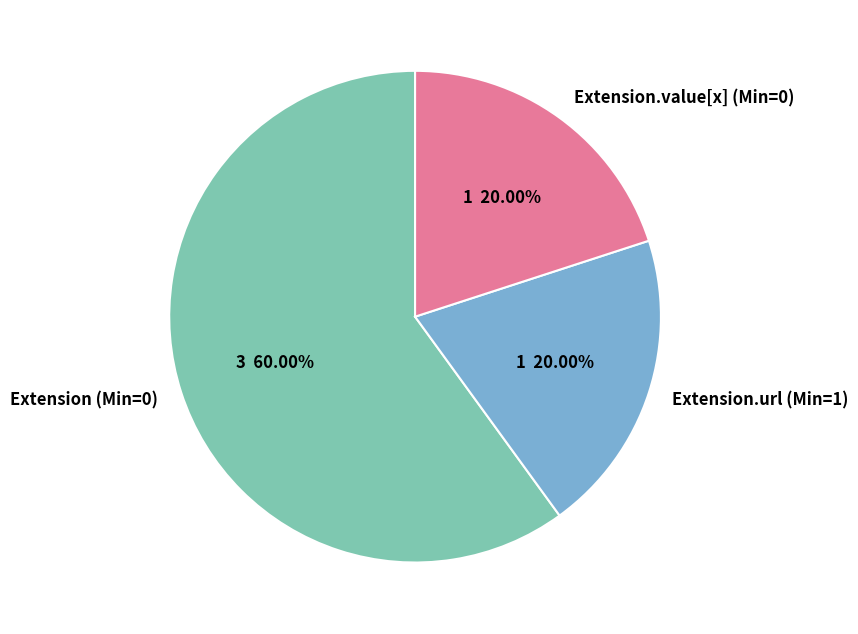

Is Extension.url (Min=1) the majority of the pie?

No